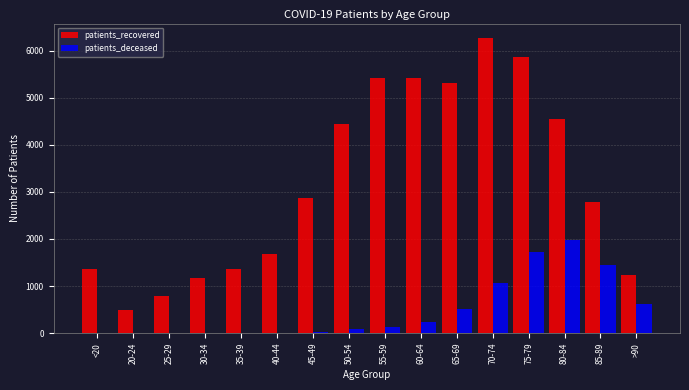

Where is patients_deceased nearest to the value 986?

70-74